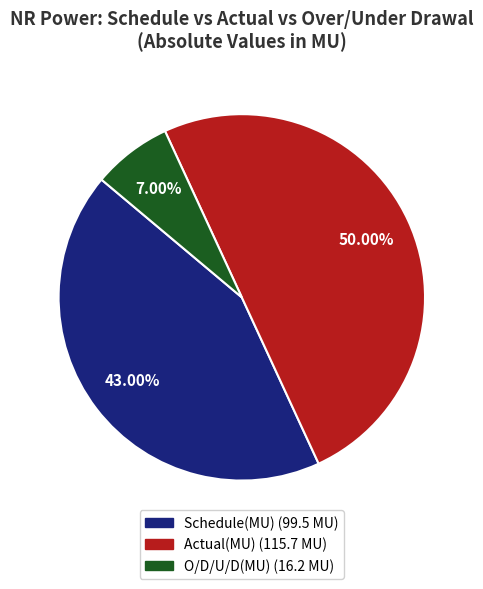

Does O/D/U/D(MU) account for over 50% of the chart?

No